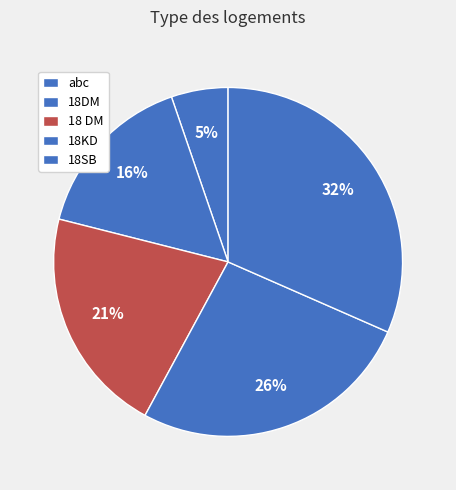

Count the number of slices in the pie.

5